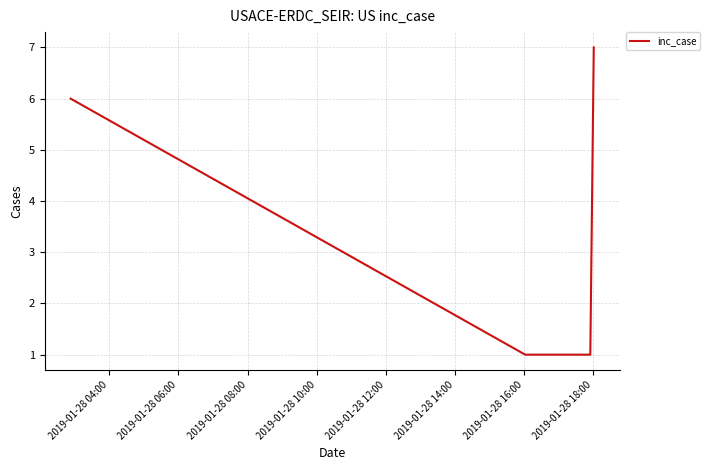

What is the difference between the second highest and second lowest values?

5